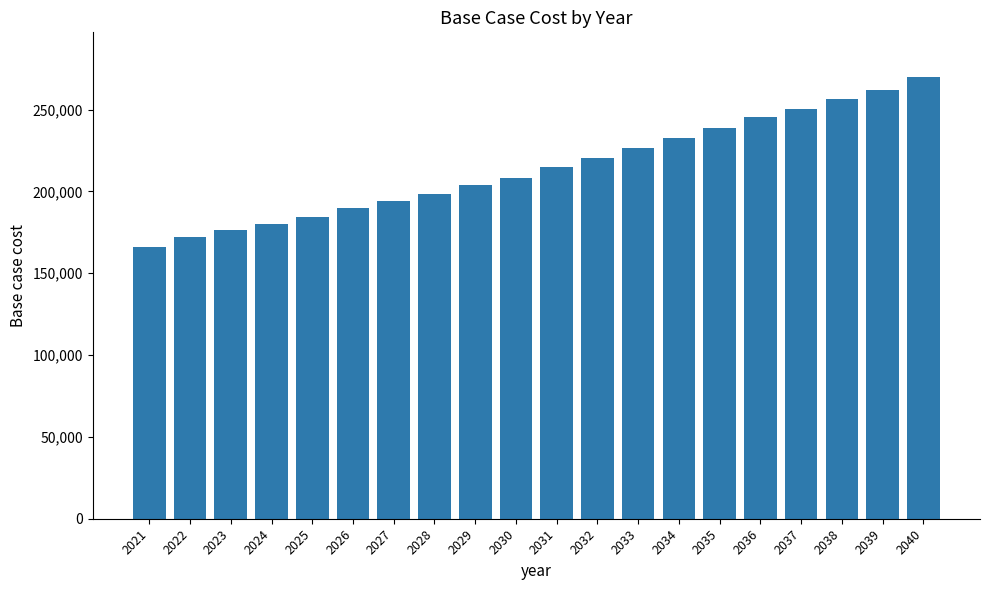

How many values exceed 214884?

10